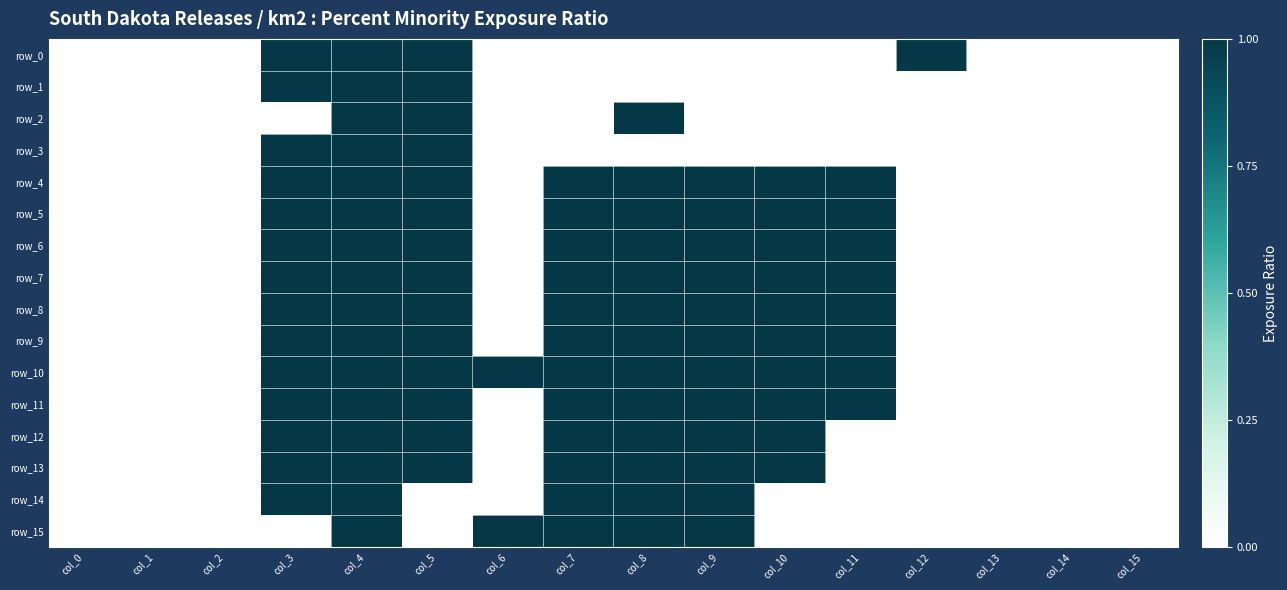

The value of row_8 at col_2 is 0. True or false?

True